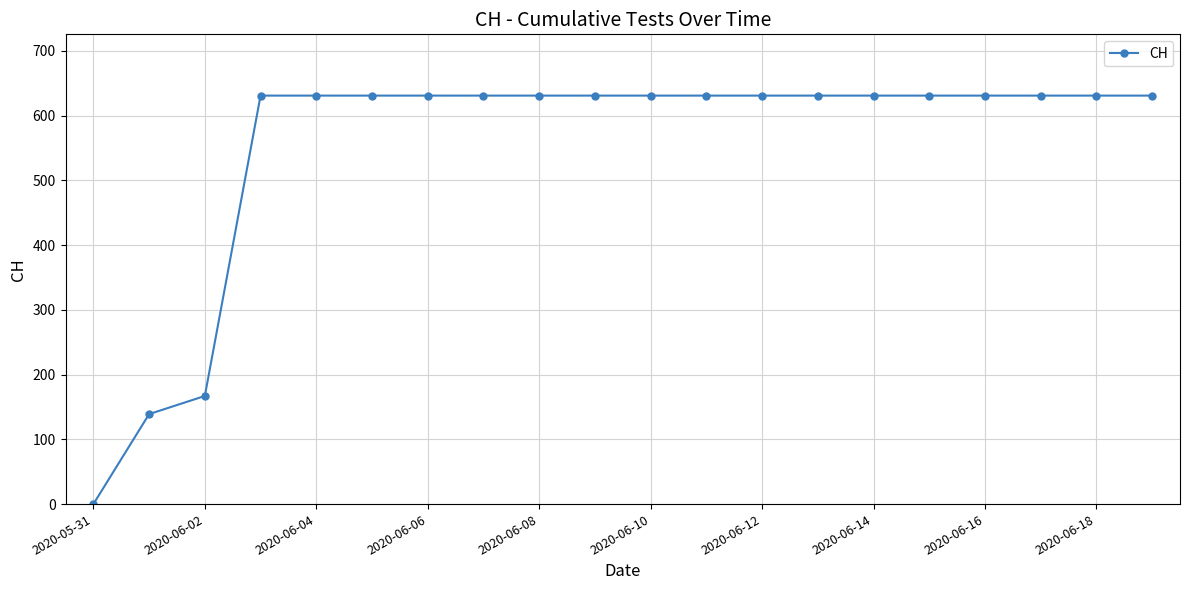

Does the chart have visible grid lines?

Yes